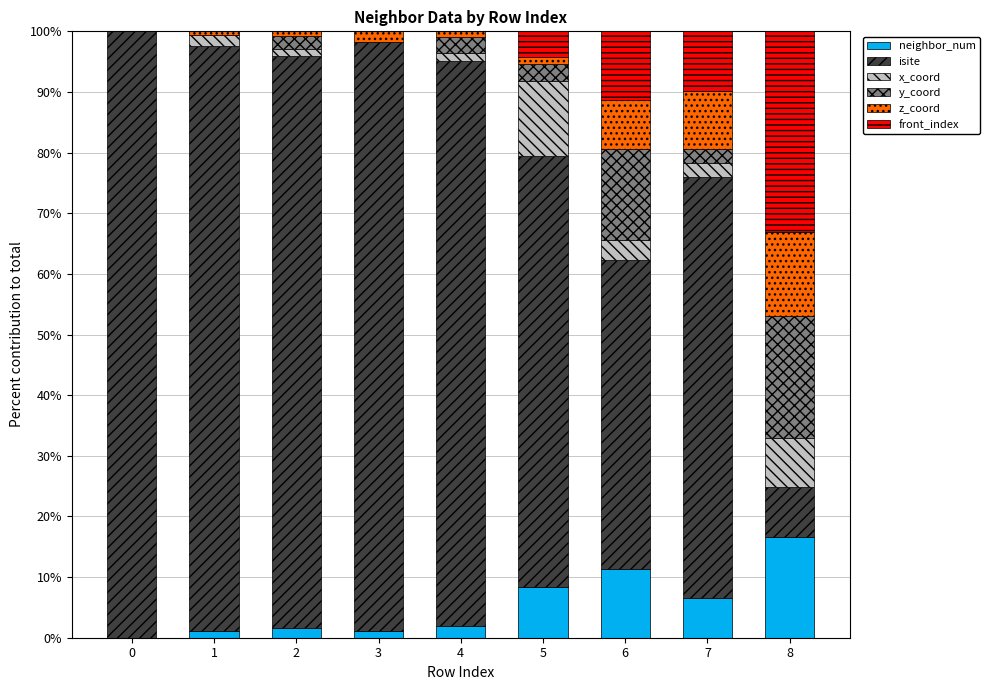

At which label does neighbor_num reach its peak?

8